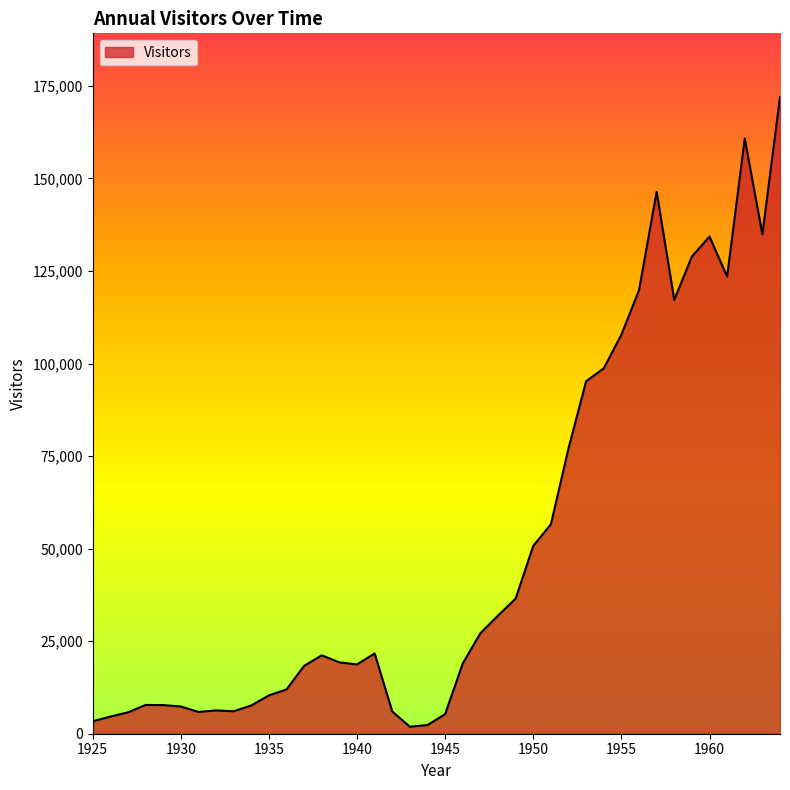

What is the maximum value shown in the chart?

172000